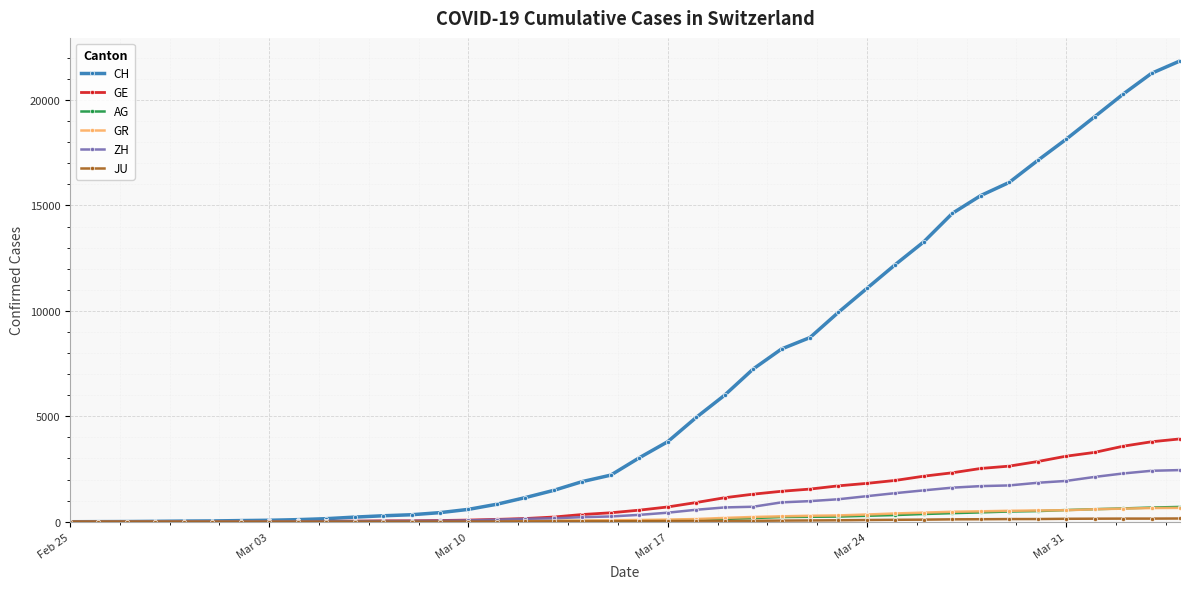

What is the average value of the GR series?

206